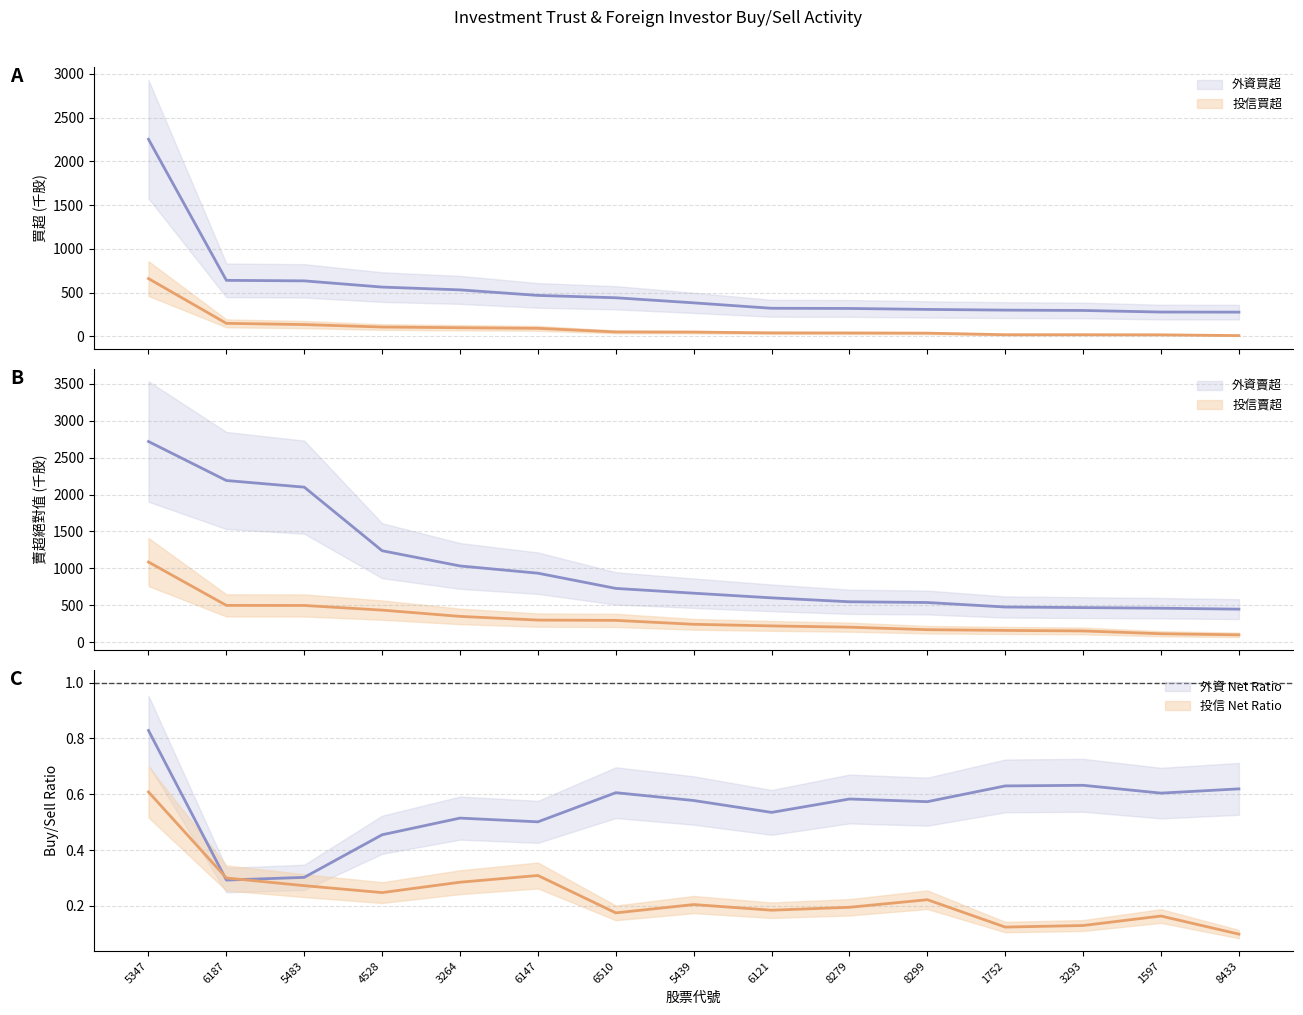

True or false: 投信賣超 and 外資賣超 cross at least once.

False